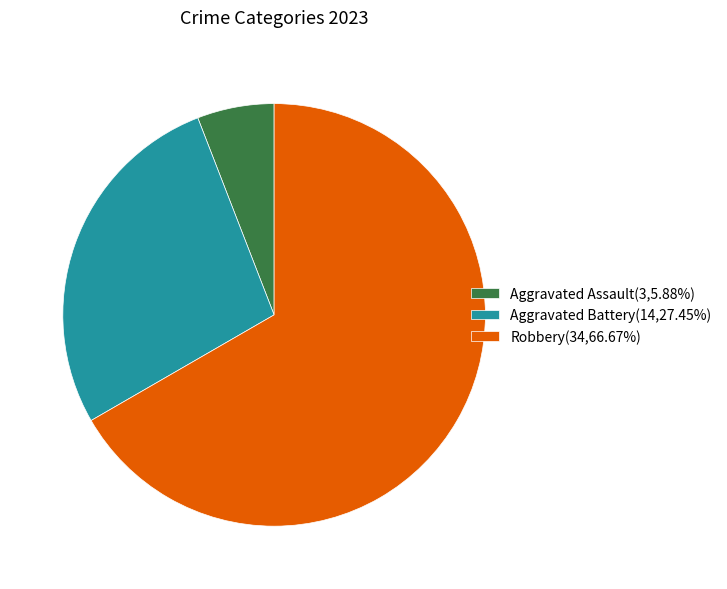

How many slices are in this pie chart?

3